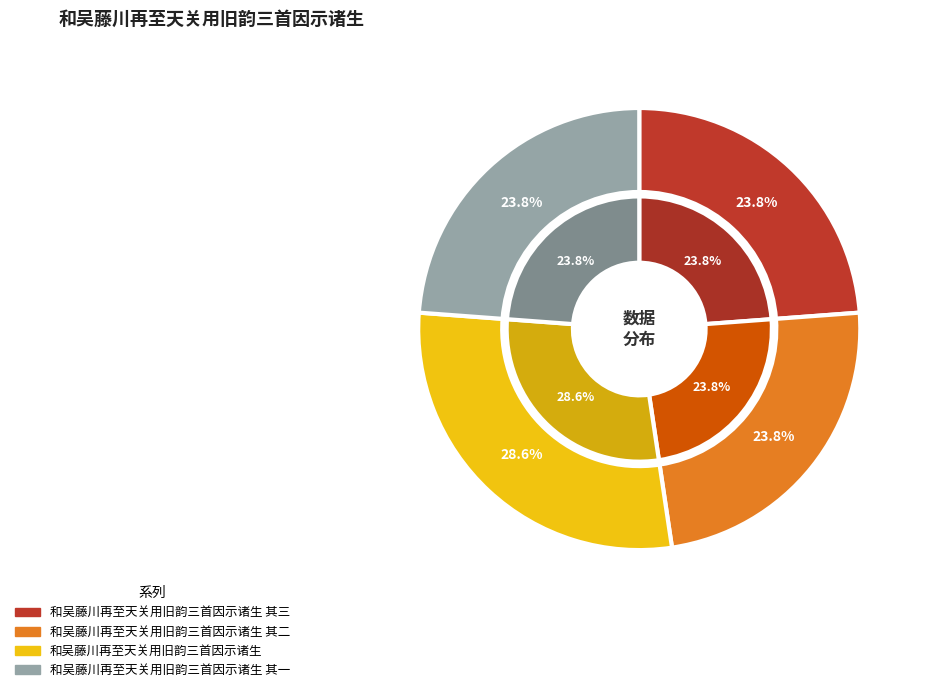

Is it true that 和吴藤川再至天关用旧韵三首因示诸生 其三 is 24% of the pie?

True